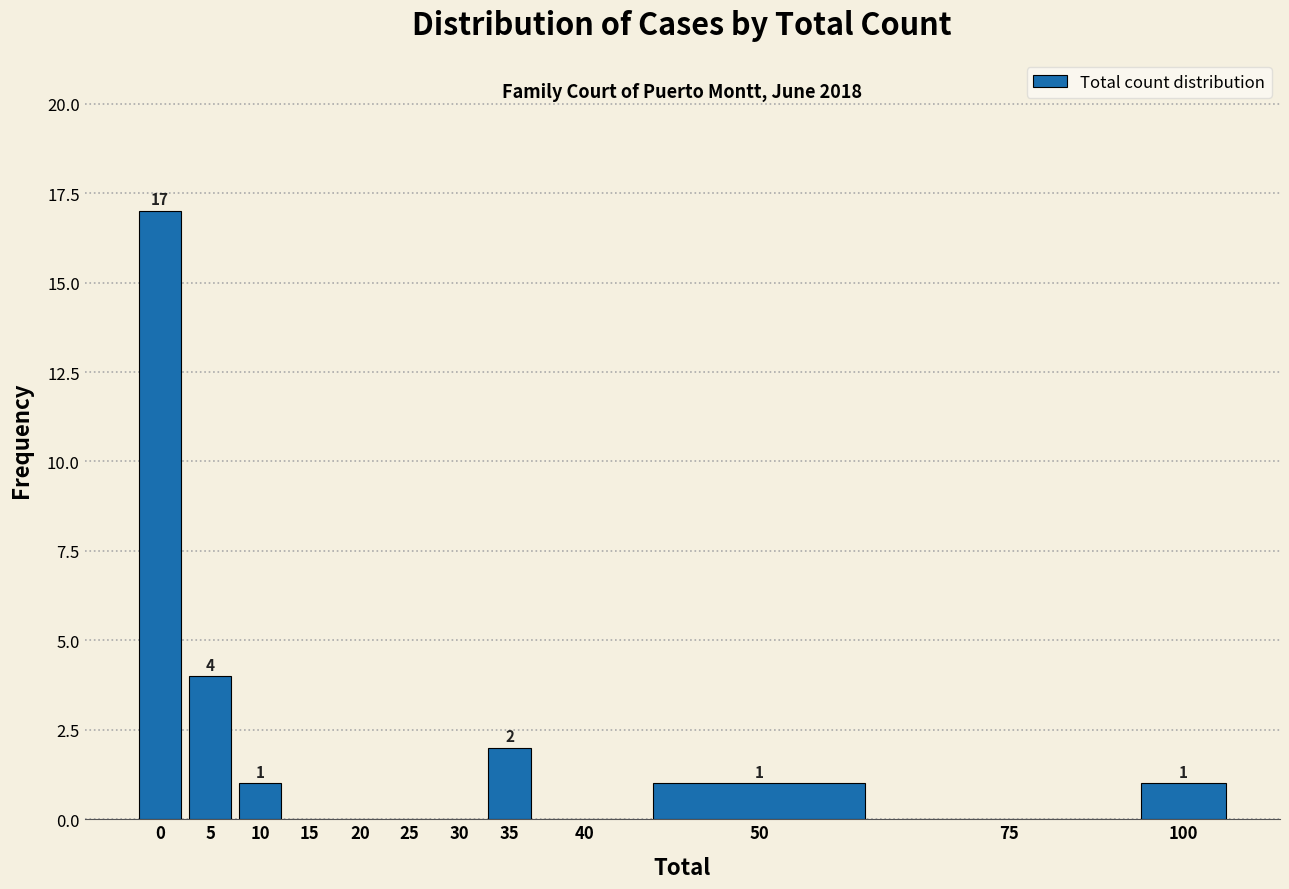

Reading right to left, what are all the values shown in this chart?

100=1	75=0	50=1	40=0	35=2	30=0	25=0	20=0	15=0	10=1	5=4	0=17